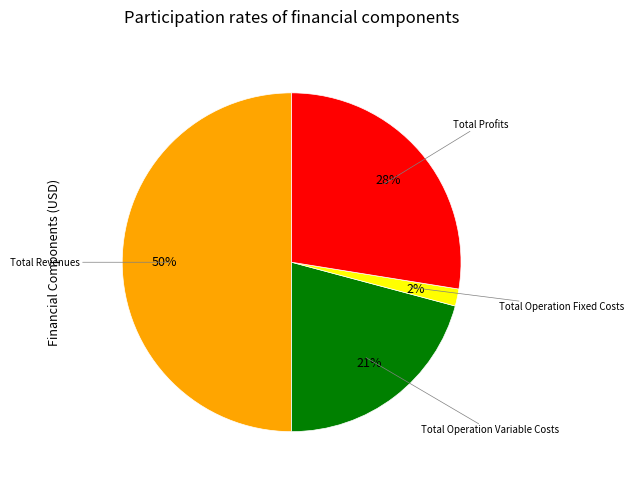

To the nearest percent, what is the average slice percentage?

25%